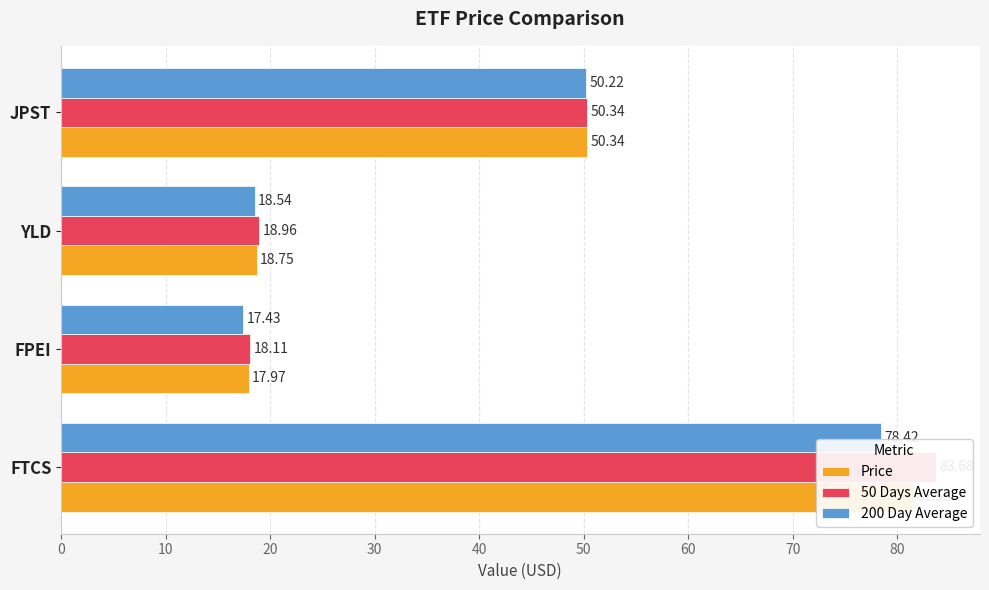

True or false: 50 Days Average has a value of 132.7 at FTCS.

False